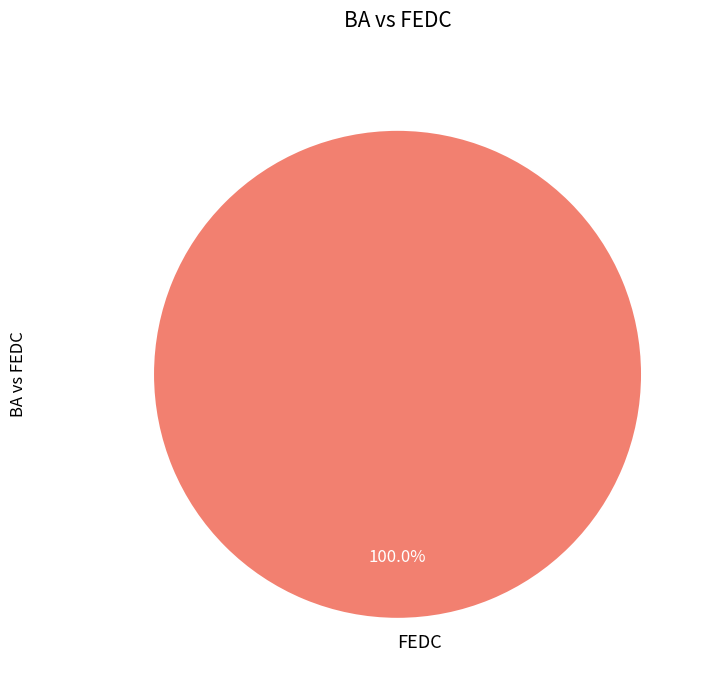

Count the number of slices in the pie.

1